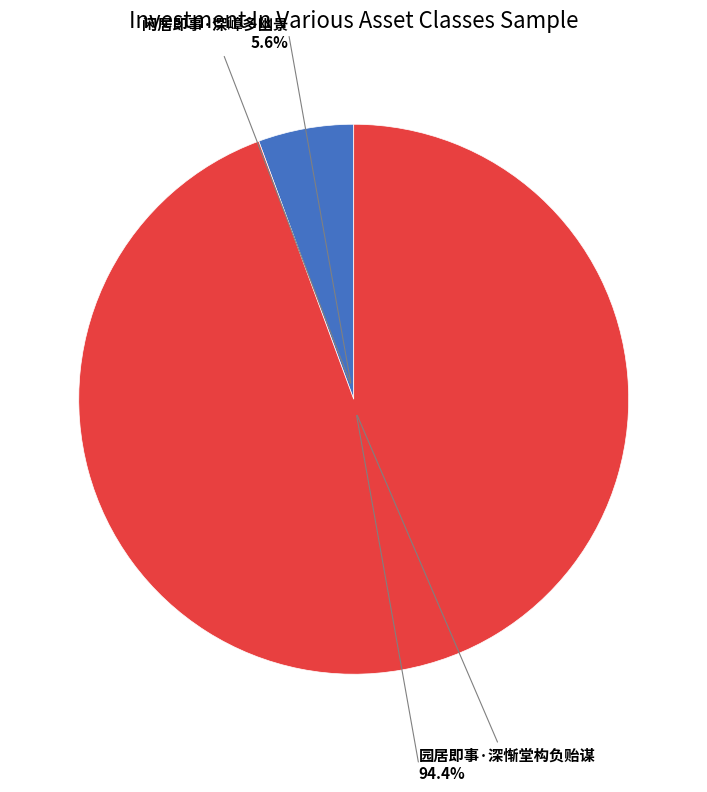

Is there any slice that represents more than half of the pie?

Yes